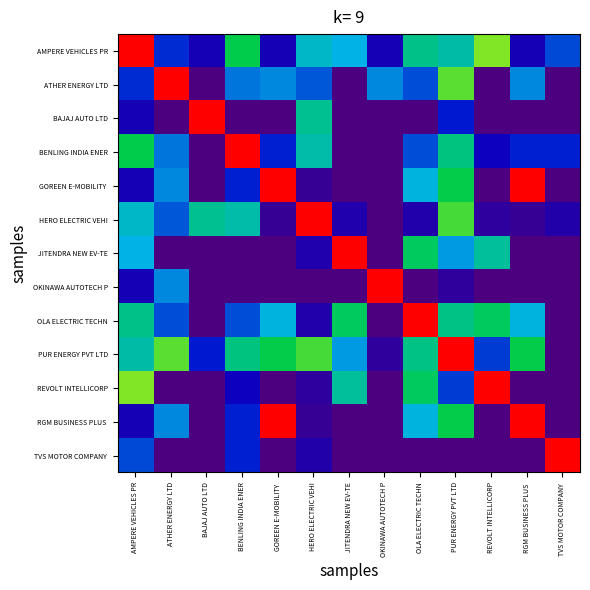

Which series changed the most between OLA ELECTRIC TECHN and TVS MOTOR COMPANY?

OLA ELECTRIC TECHN